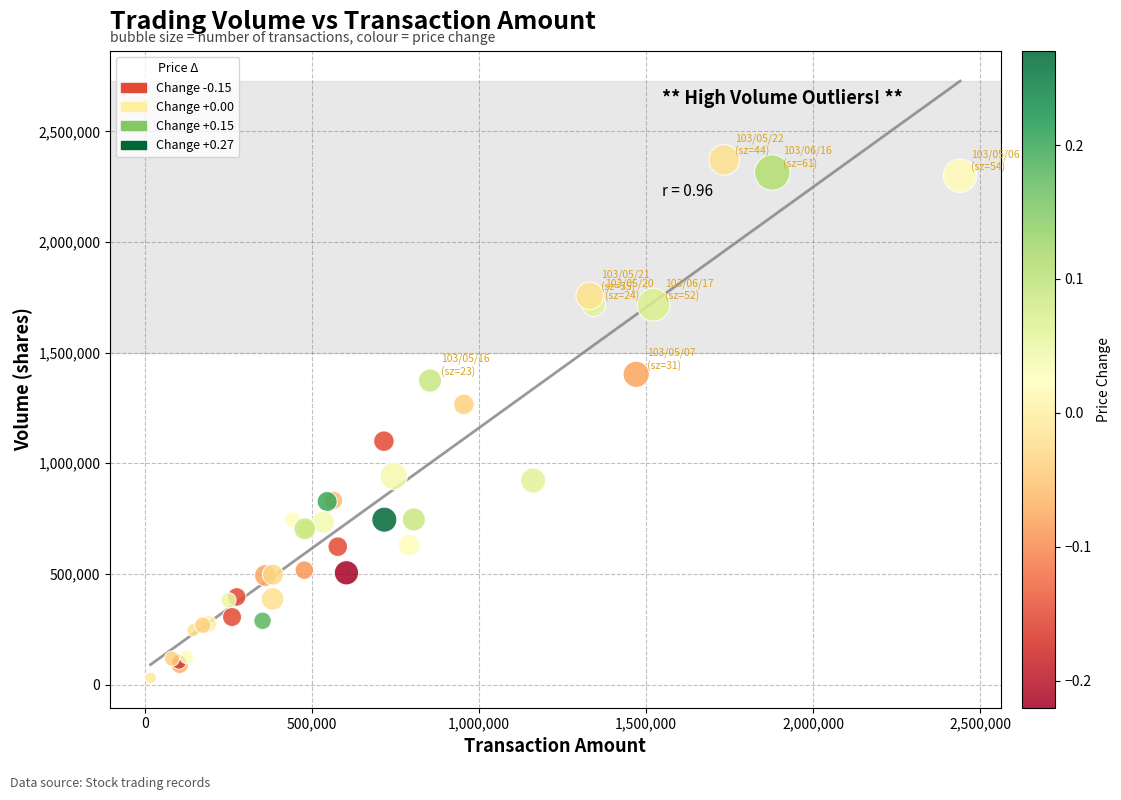

What Y value in the scatter plot is closest to 1200500?

1266000